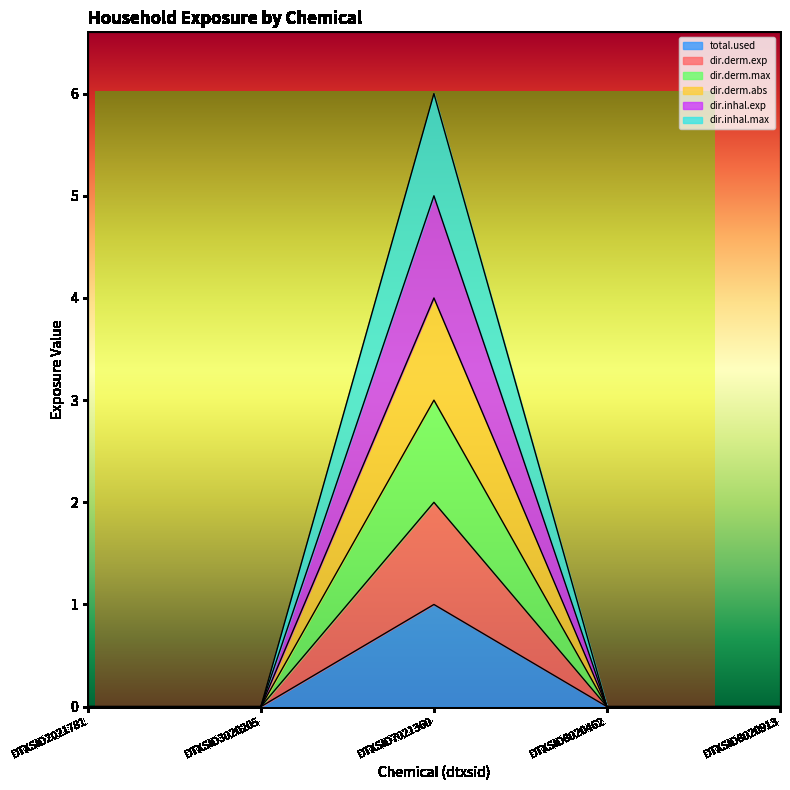

Is the value of dir.derm.max at DTXSID3020205 greater than the value of dir.inhal.max at DTXSID8020913?

No